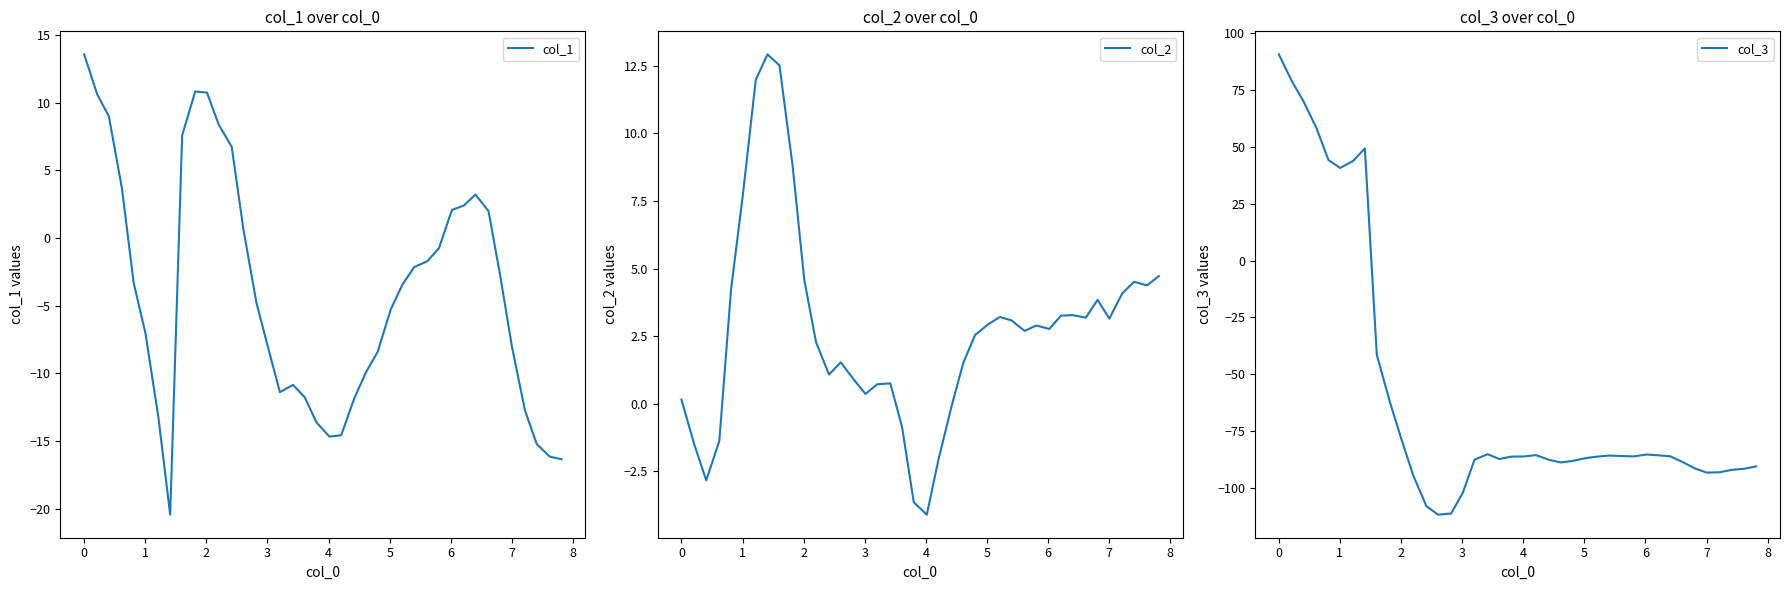

Does the chart have visible grid lines?

No